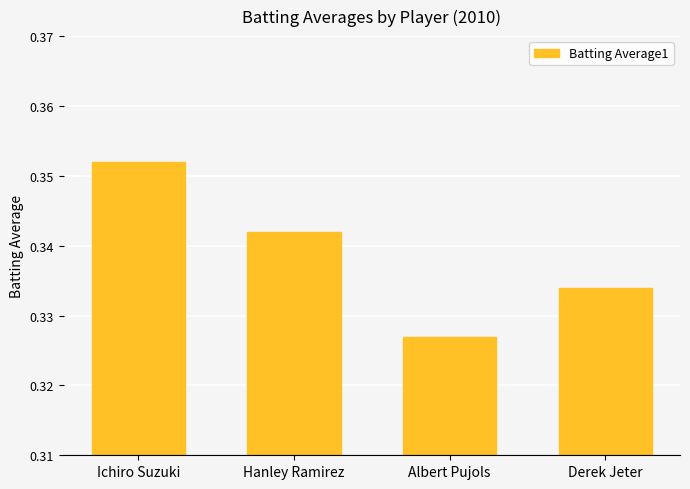

List the labels in order of value, smallest first.

Albert Pujols, Derek Jeter, Hanley Ramirez, Ichiro Suzuki